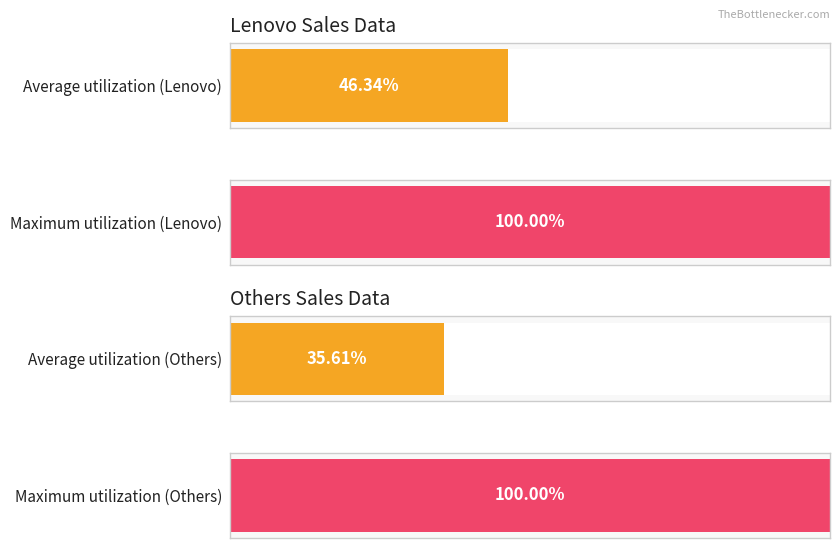

How many bars are there in each group?

2